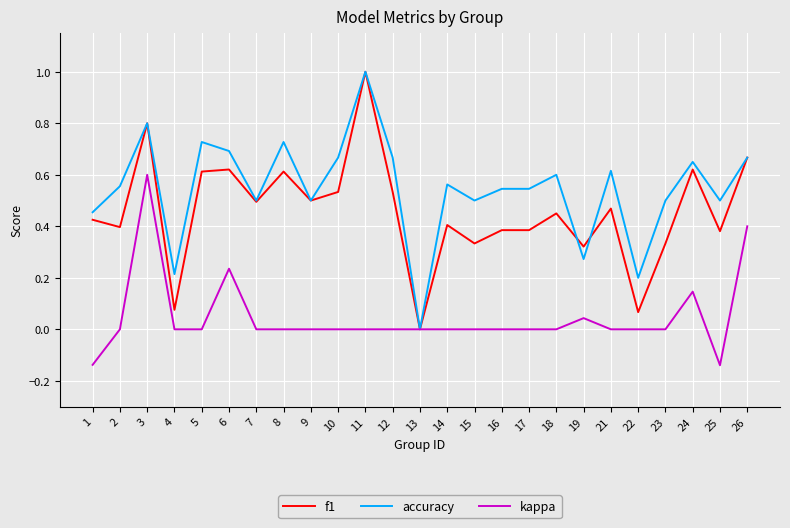

What is the maximum value shown in the chart?

1.0